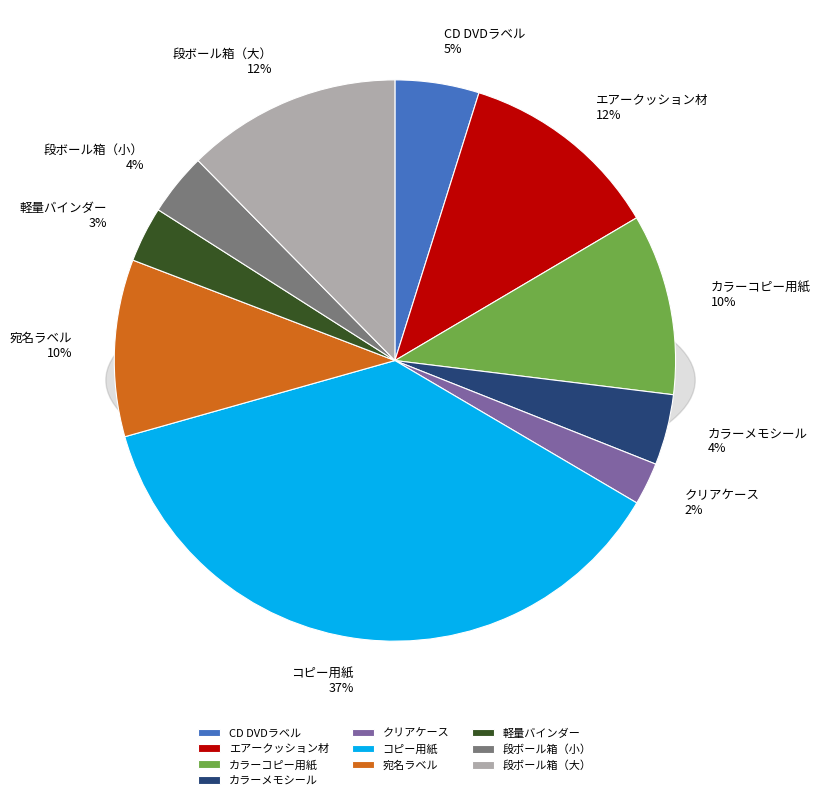

To the nearest percent, what portion does 軽量バインダー represent?

3%